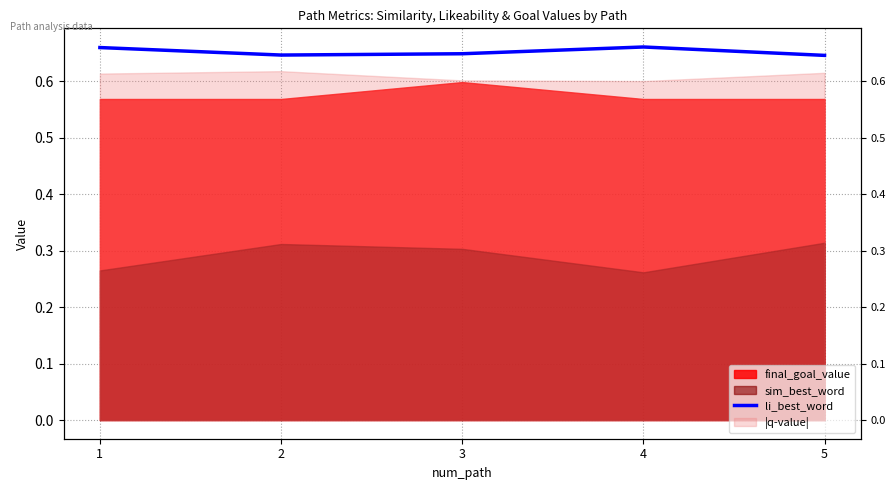

The value at 5 is 0.4. True or false?

False